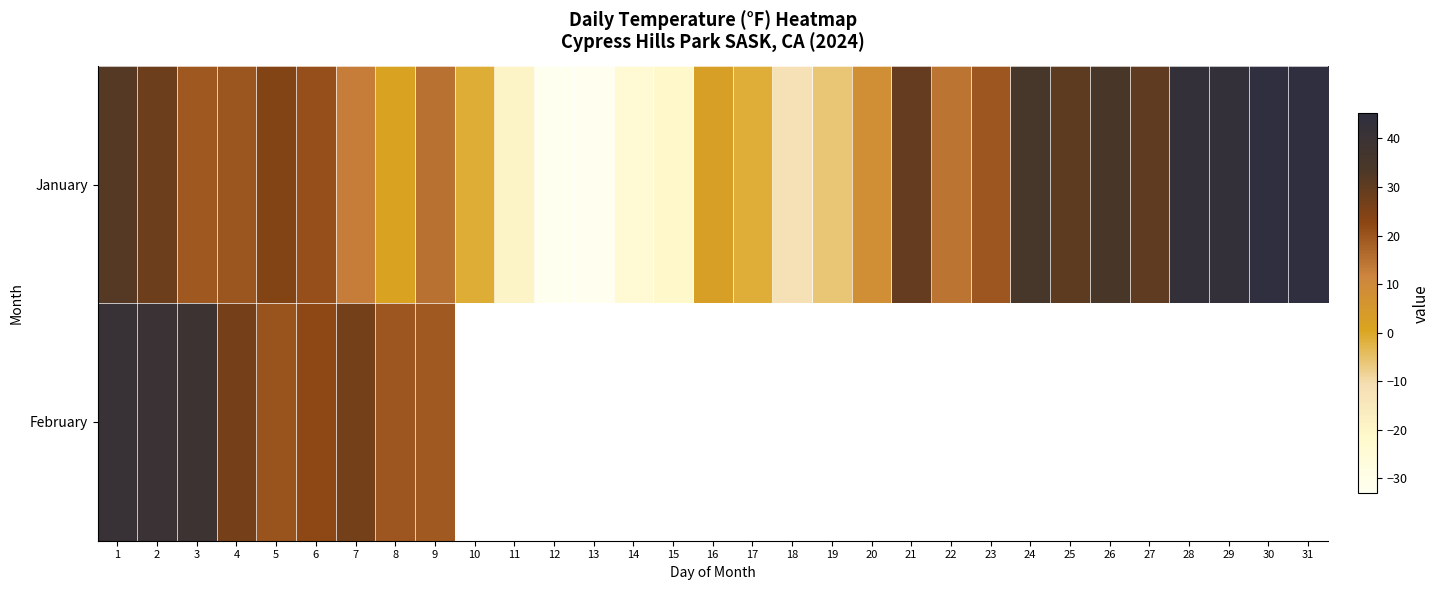

True or false: January has a value of 1.0 at 16.

False